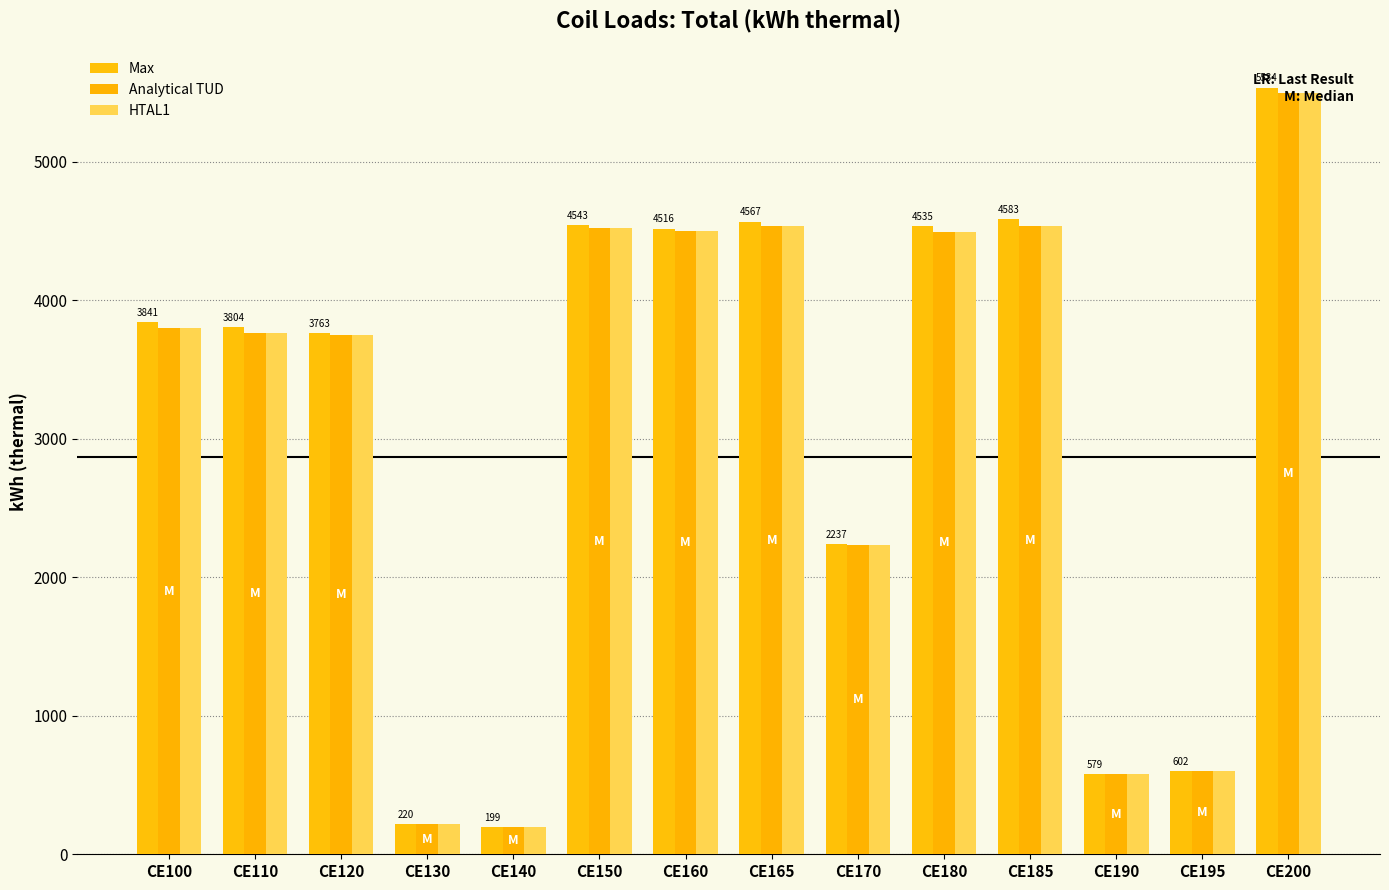

What is the total value across all series at CE120?

11261.2